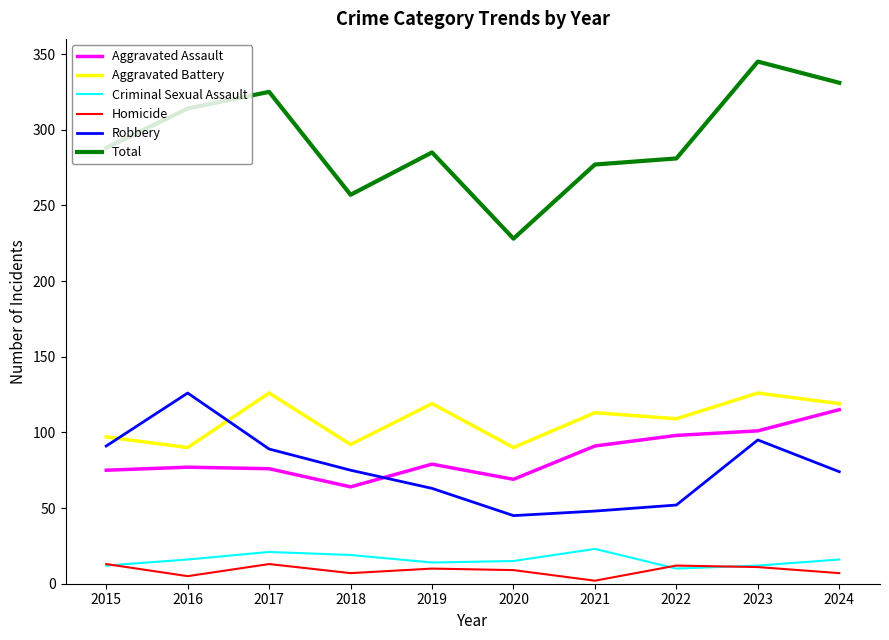

True or false: Criminal Sexual Assault and Aggravated Assault cross at least once.

False